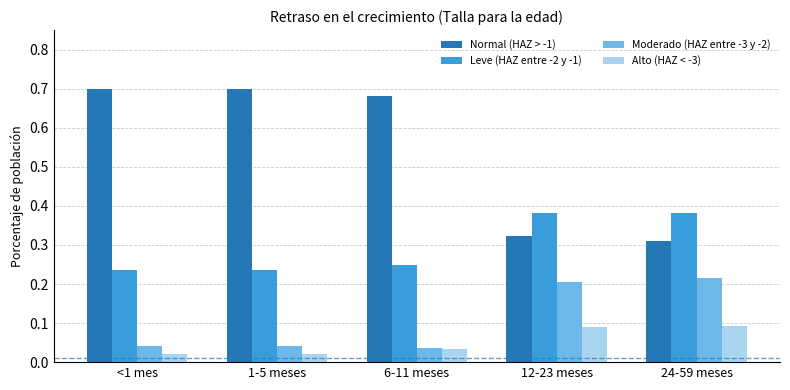

True or false: Normal (HAZ > -1) has a value of 0.7 at 6-11 meses.

True